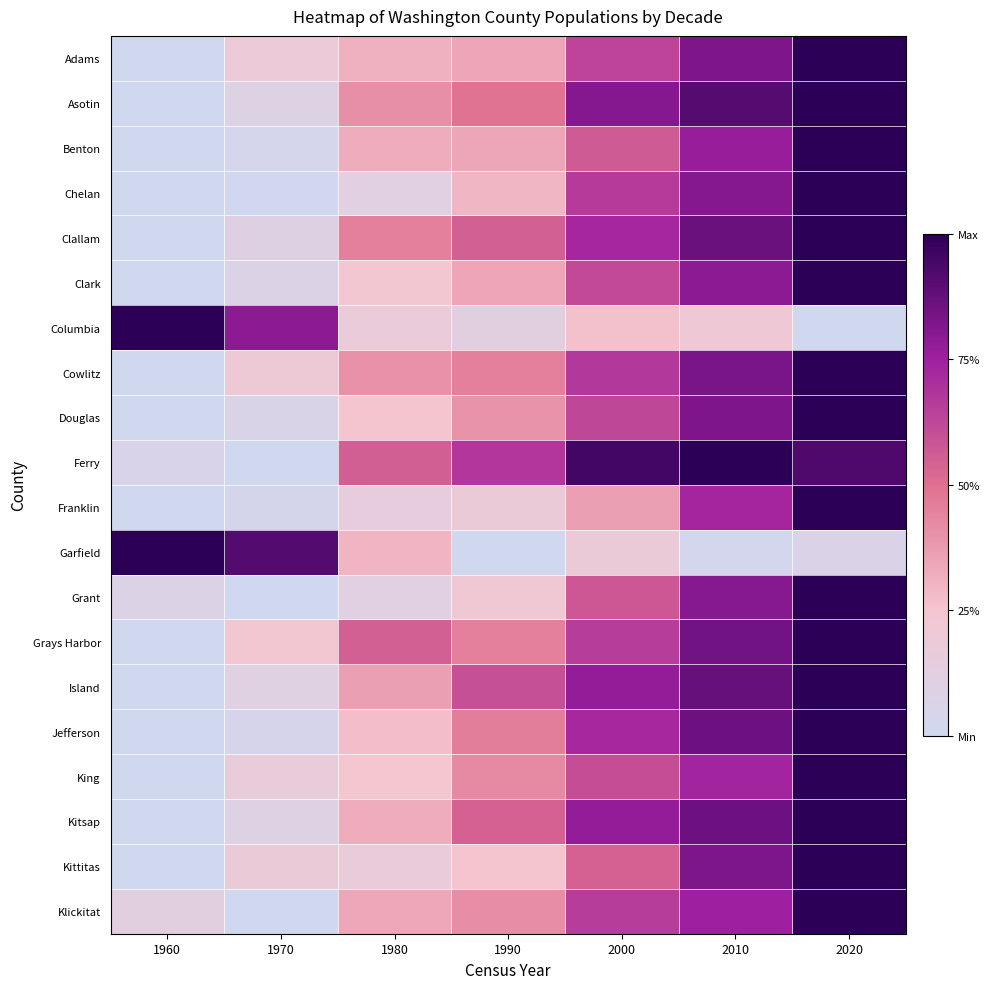

How many categories are shown in the chart?

7